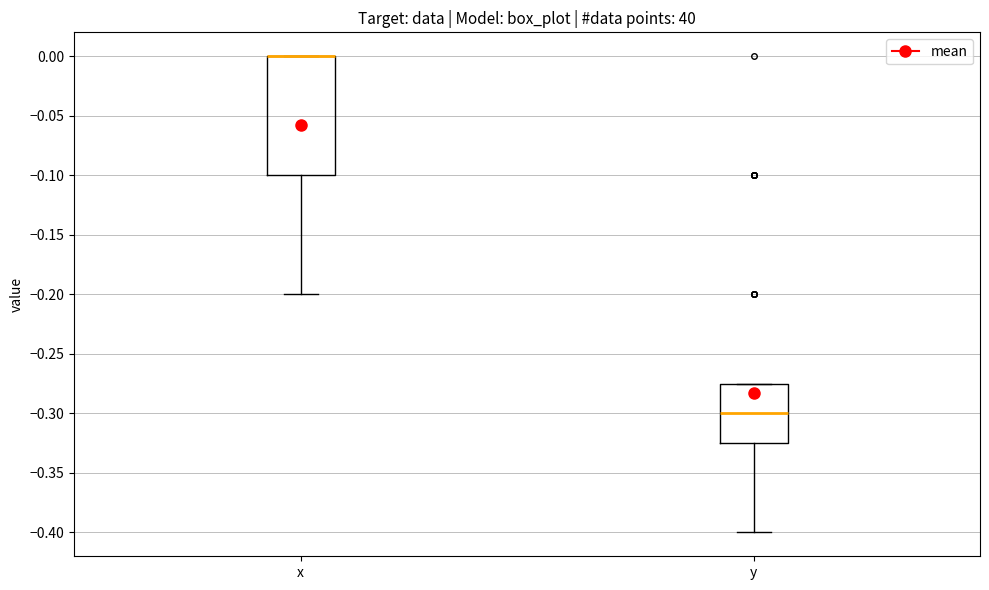

Which box is the tallest, from its lower edge to its upper edge?

x